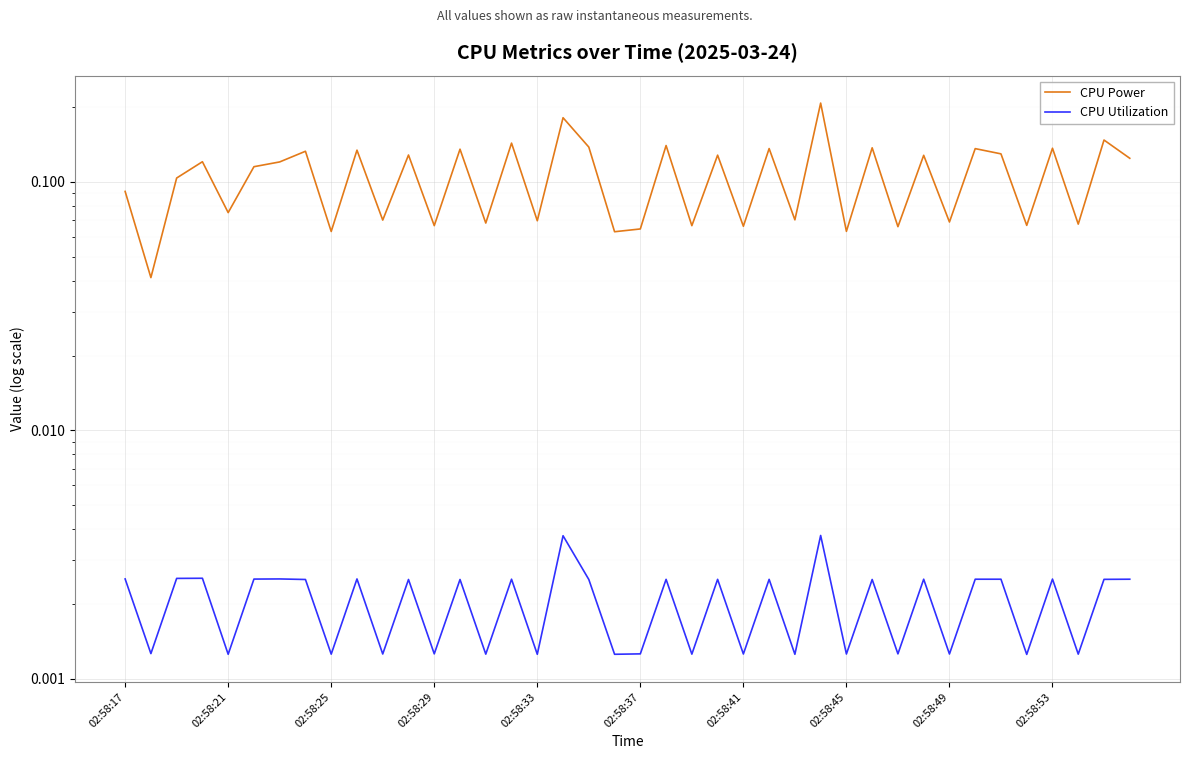

Is it true that CPU Power equals 0.1 at 02:58:53?

True